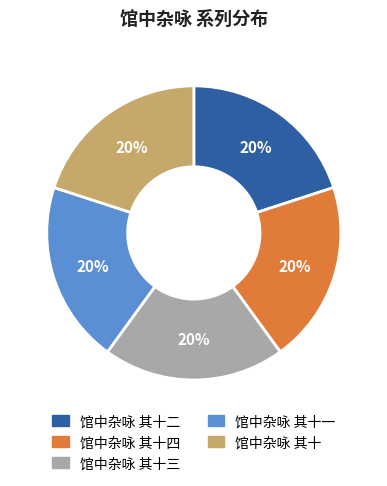

Does 馆中杂咏 其十二 account for over 50% of the chart?

No